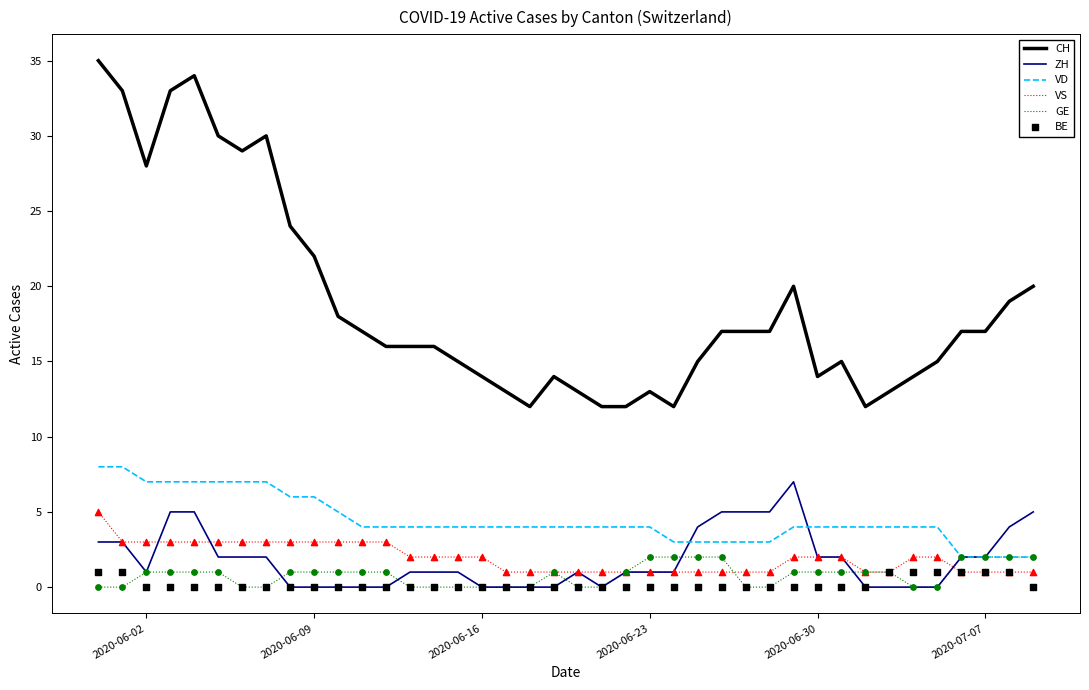

What are all the series names shown in the legend?

CH, ZH, VD, VS, GE, BE